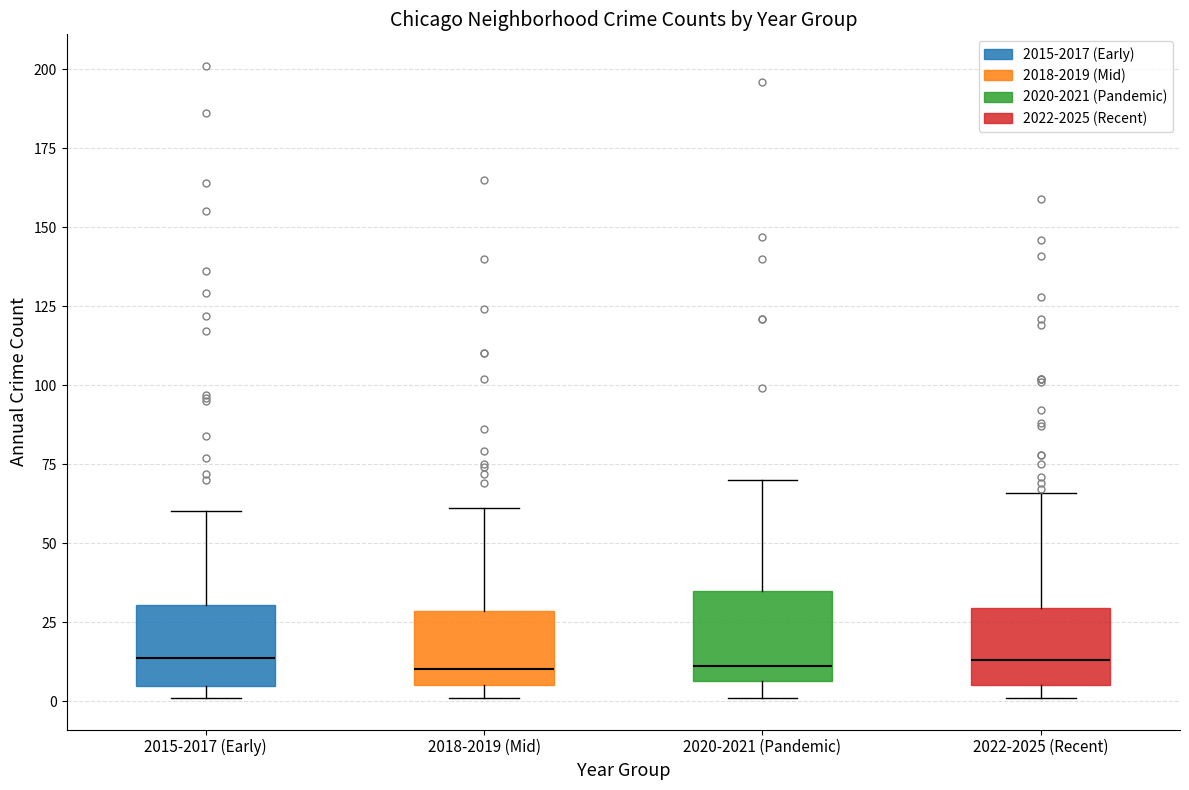

Reading left to right, transcribe this box plot: for each box, give where its median line is, the range the box spans, and where its two whiskers end, as read against the y-axis. The values are not printed on the chart, so give them approximately, as read against the axis.

2015-2017 (Early): median 15, box 5 to 30, whiskers 0 to 60
2018-2019 (Mid): median 10, box 5 to 30, whiskers 0 to 60
2020-2021 (Pandemic): median 10, box 5 to 35, whiskers 0 to 70
2022-2025 (Recent): median 15, box 5 to 30, whiskers 0 to 65